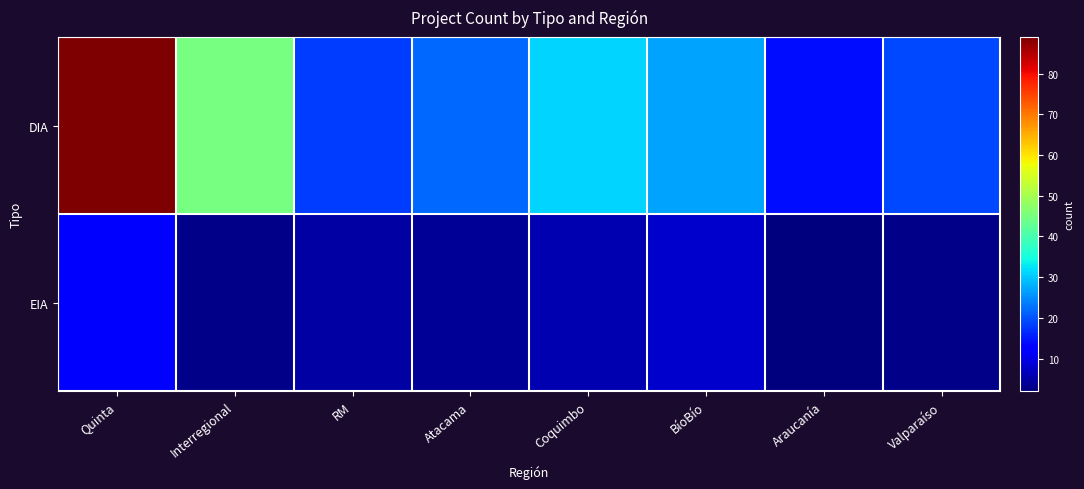

Between RM and BíoBío, which series saw the biggest shift?

DIA